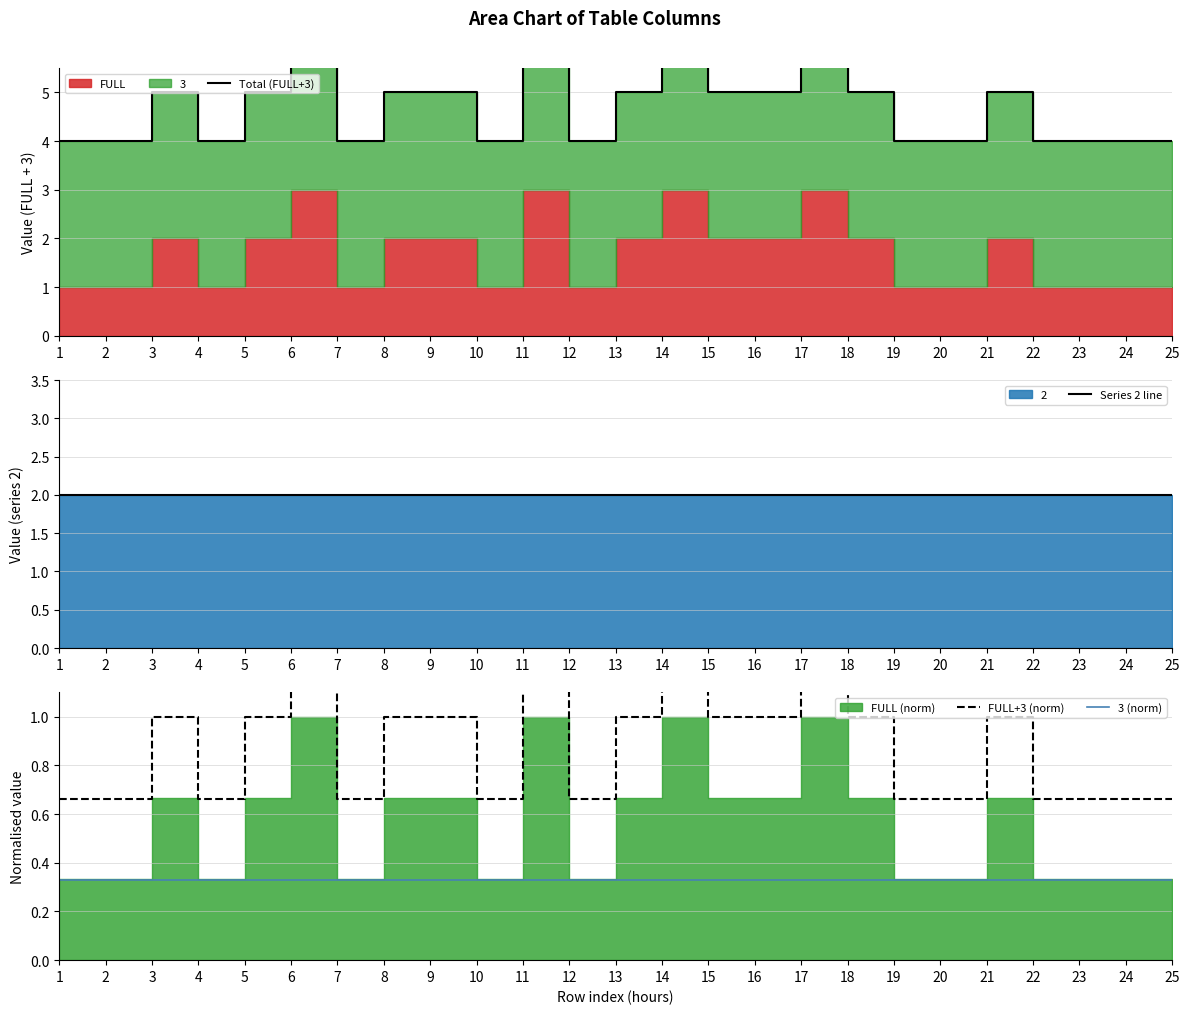

Where is the first local maximum for Total (FULL+3)?

3